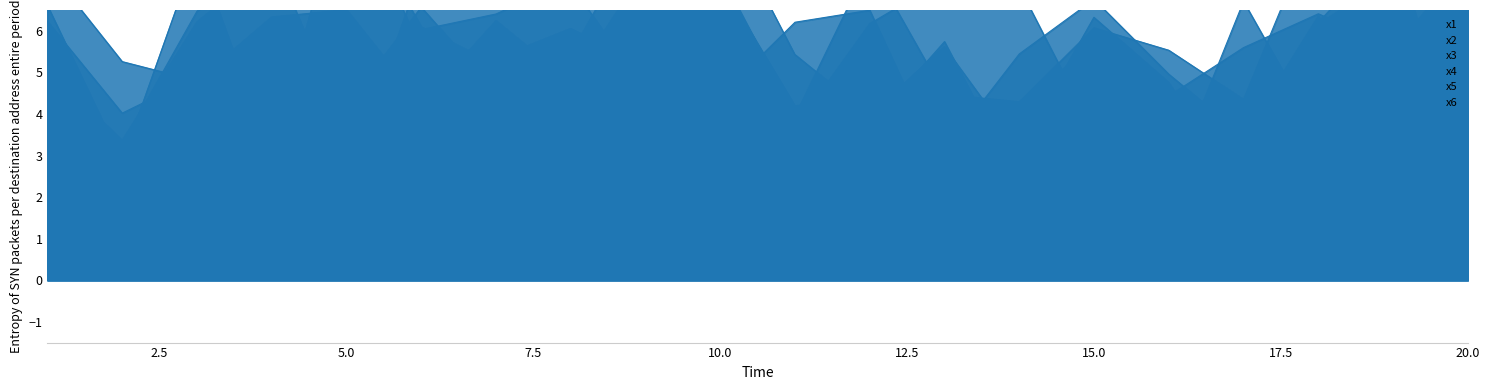

Rank the series by their maximum value, from lowest to highest.

x3, x1, x2, x6, x5, x4